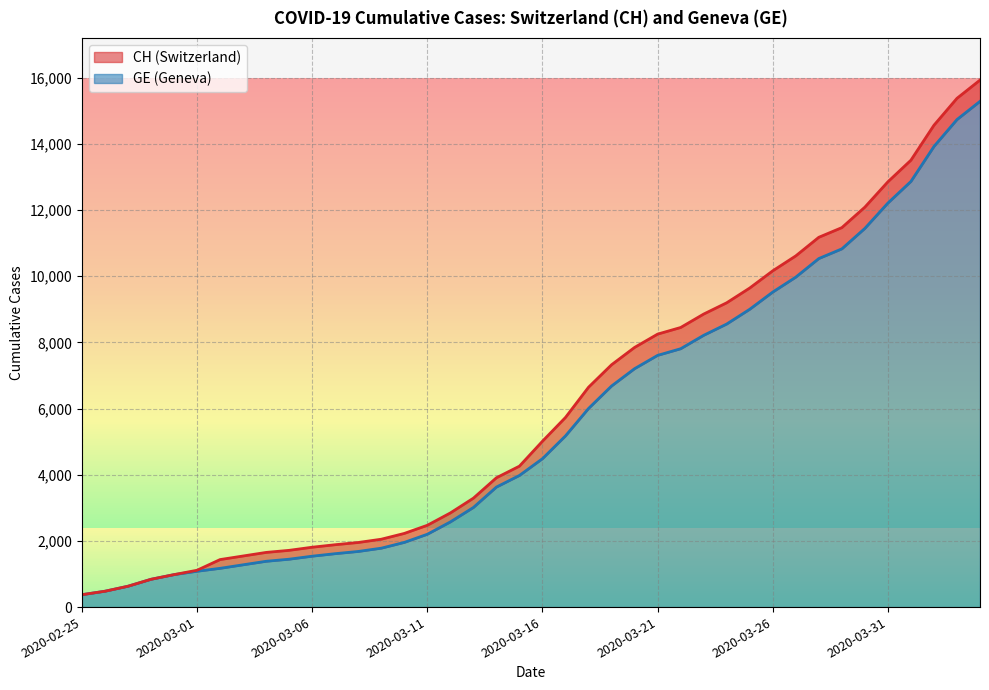

Rank the series at 2020-03-12 from highest to lowest value.

CH, GE